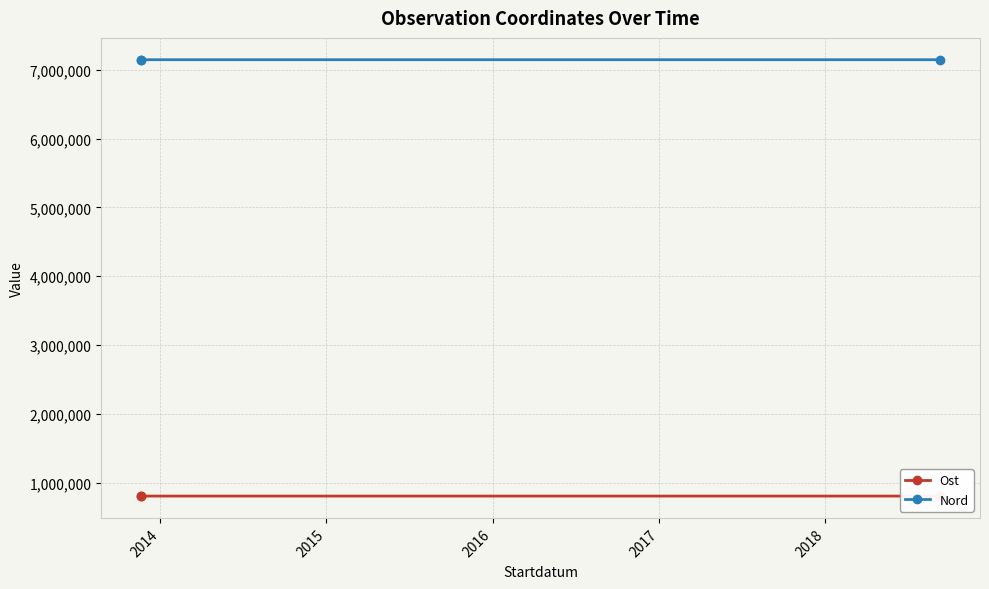

Between 2013 and 2014, which series saw the biggest shift?

Ost